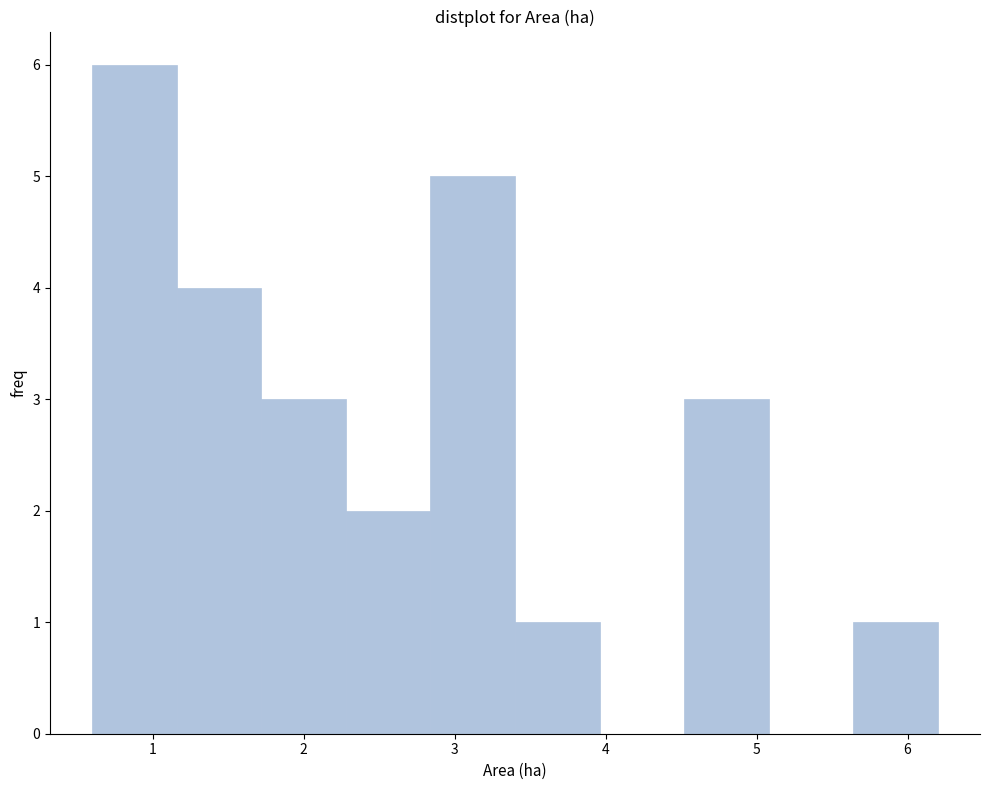

How tall is the bar that spans 5.64 to 6.20 on the x-axis? Neither the bar edges nor the heights are printed on the chart, so give them approximately, as read against the axes.

1